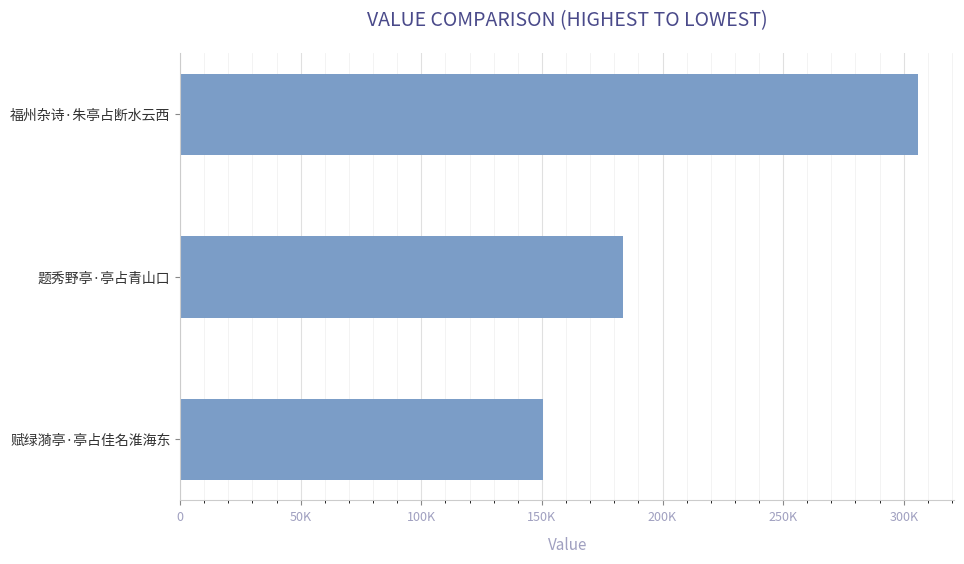

Are the bars horizontal?

Yes